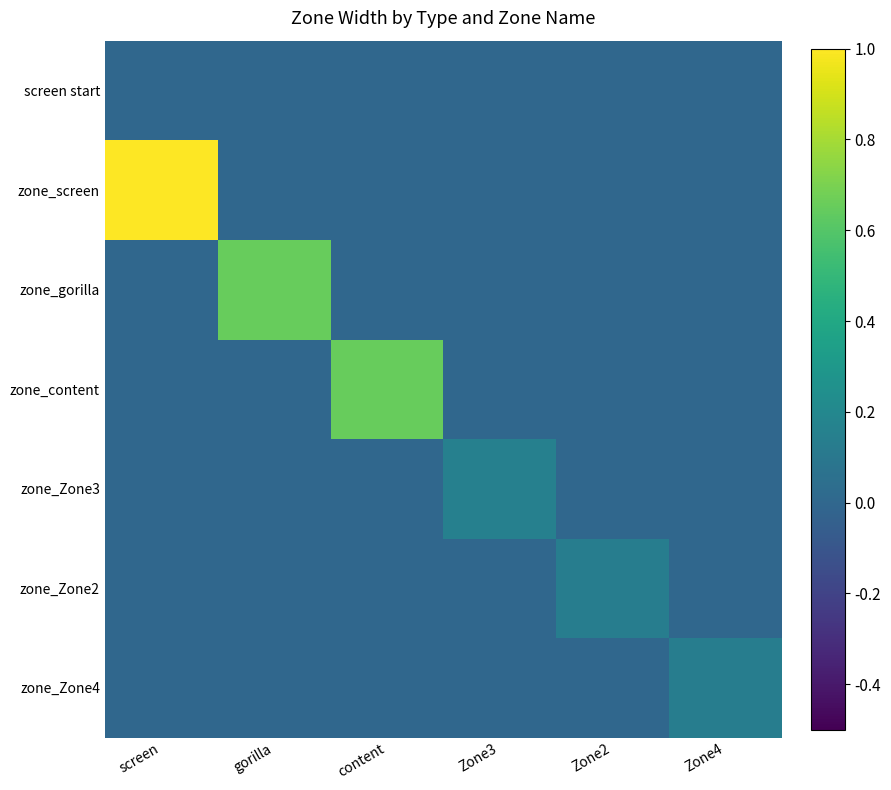

Reading right to left, list all the values displayed in this chart.

screen start: Zone4=0.0	Zone2=0.0	Zone3=0.0	content=0.0	gorilla=0.0	screen=0.0
zone_screen: Zone4=0.0	Zone2=0.0	Zone3=0.0	content=0.0	gorilla=0.0	screen=1.0
zone_gorilla: Zone4=0.0	Zone2=0.0	Zone3=0.0	content=0.0	gorilla=0.7	screen=0.0
zone_content: Zone4=0.0	Zone2=0.0	Zone3=0.0	content=0.7	gorilla=0.0	screen=0.0
zone_Zone3: Zone4=0.0	Zone2=0.0	Zone3=0.2	content=0.0	gorilla=0.0	screen=0.0
zone_Zone2: Zone4=0.0	Zone2=0.1	Zone3=0.0	content=0.0	gorilla=0.0	screen=0.0
zone_Zone4: Zone4=0.1	Zone2=0.0	Zone3=0.0	content=0.0	gorilla=0.0	screen=0.0